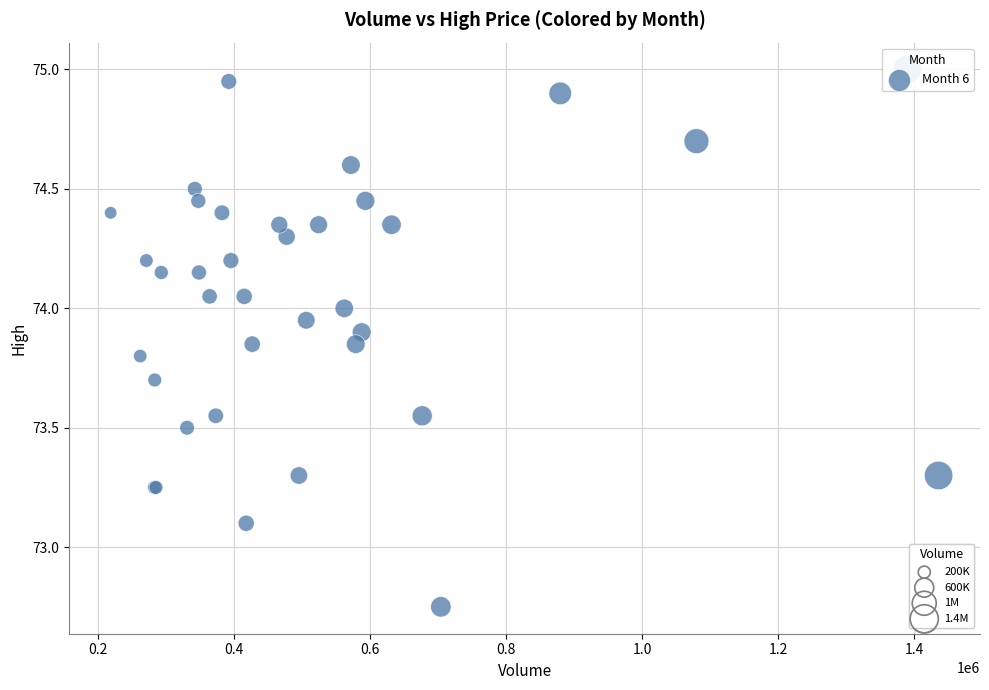

What Y value in the scatter plot is closest to 73?

73.1